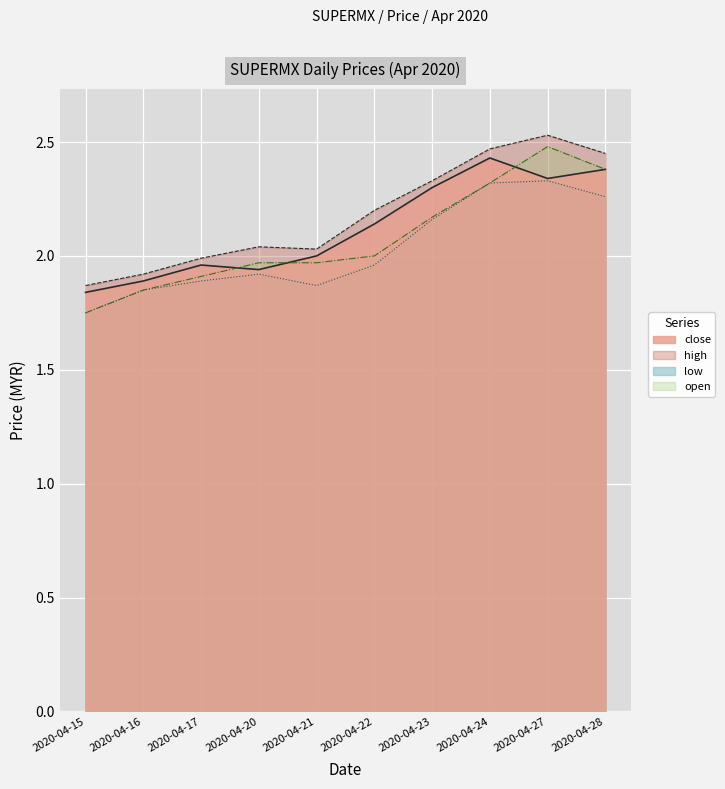

At which category does open reach its first local peak?

2020-04-27